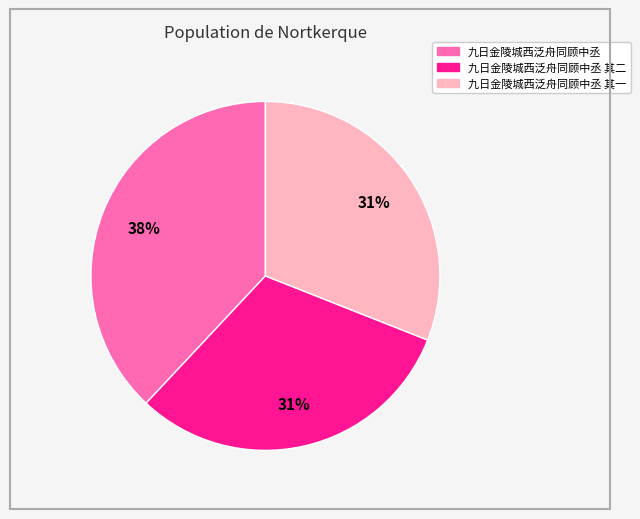

To the nearest percent, what is the average slice percentage?

33%